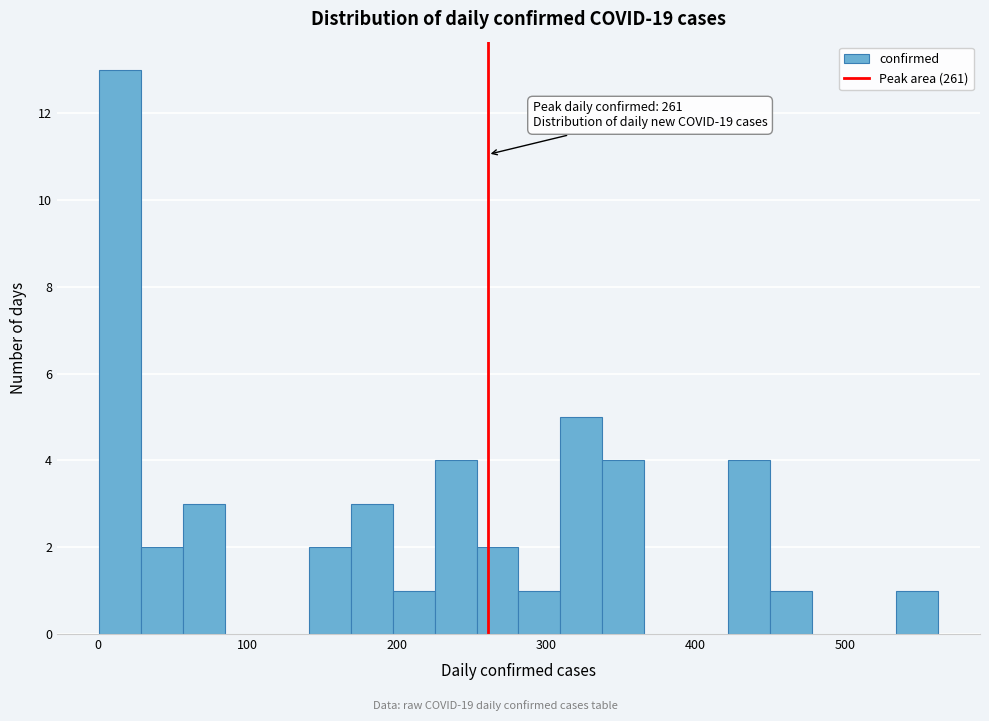

Around what value on the x-axis is the tallest bar? Give the approximate position of its centre, as read against the axis.

20